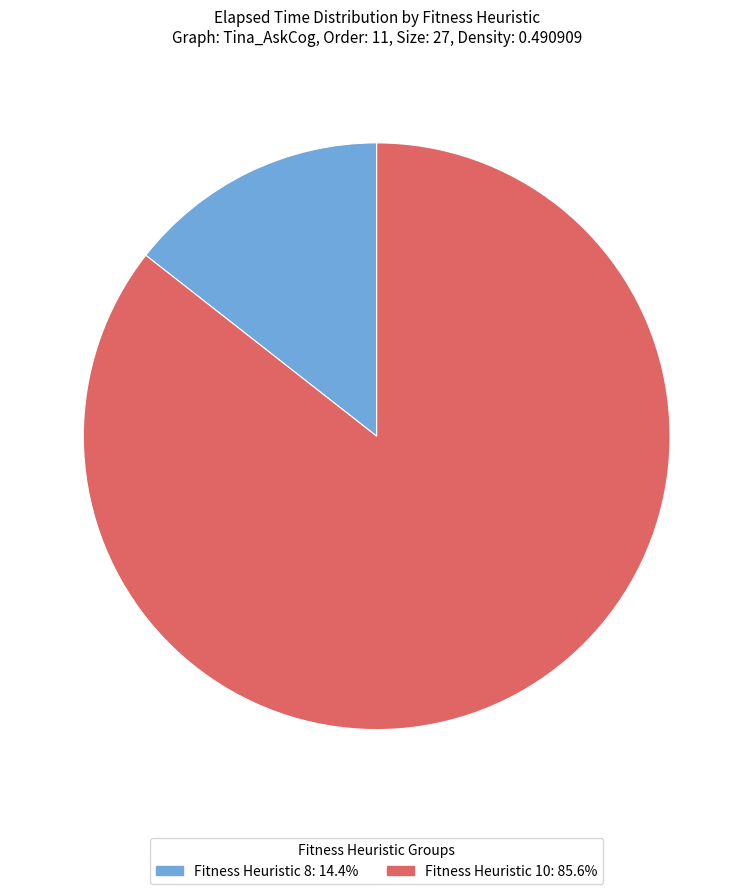

Does Fitness Heuristic 10: 85.6% account for over 50% of the chart?

Yes